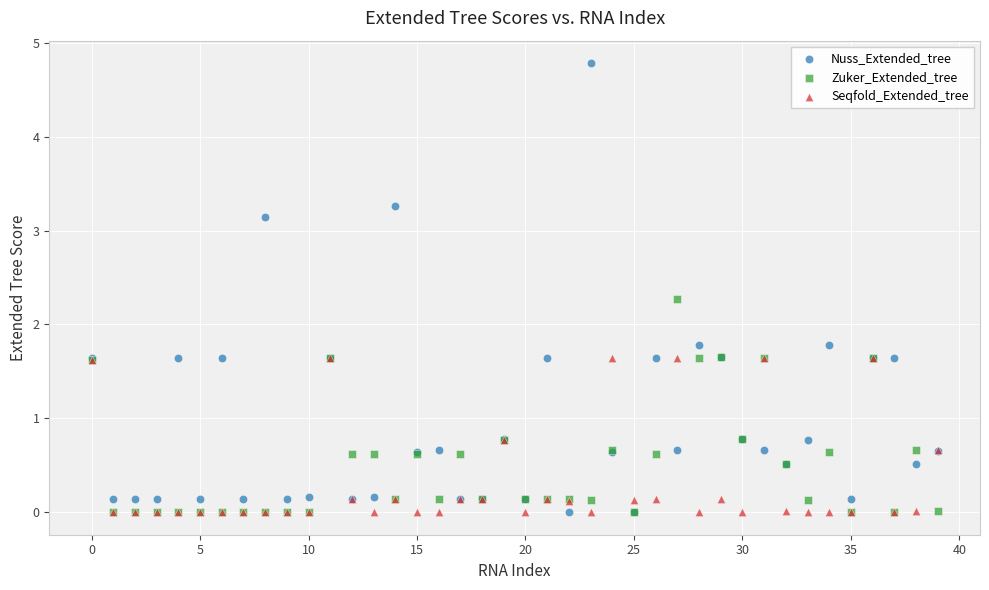

Which series contains the highest Y value?

Nuss_Extended_tree